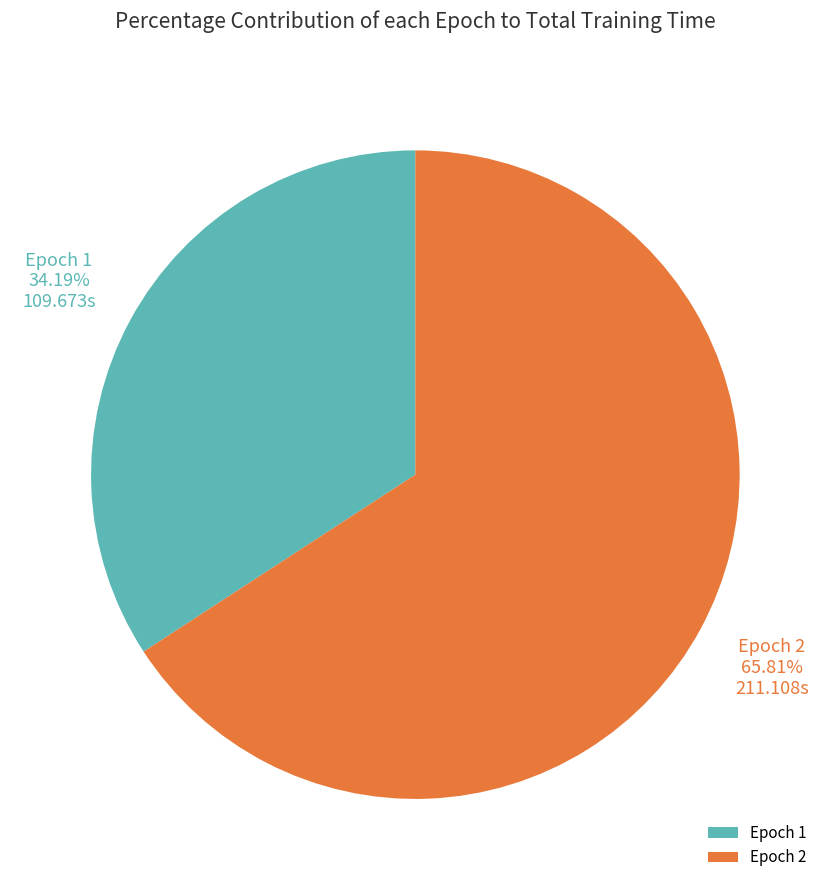

Is the sum of Epoch 2 and Epoch 1 greater than half?

Yes